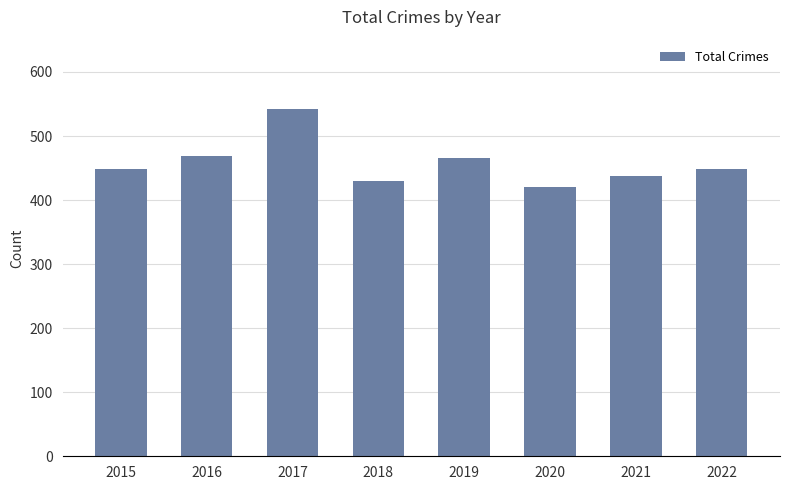

What is the change in value from 2015 to 2022?

+1